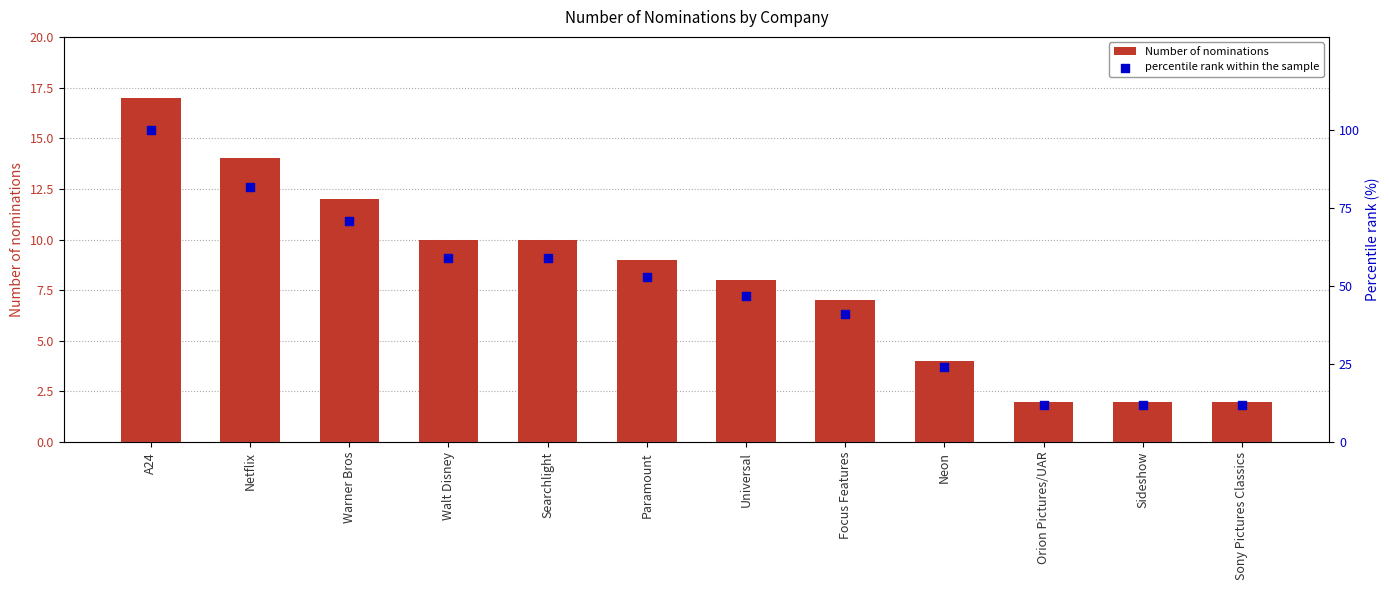

What are all the series names shown in the legend?

Number of nominations, percentile rank within the sample